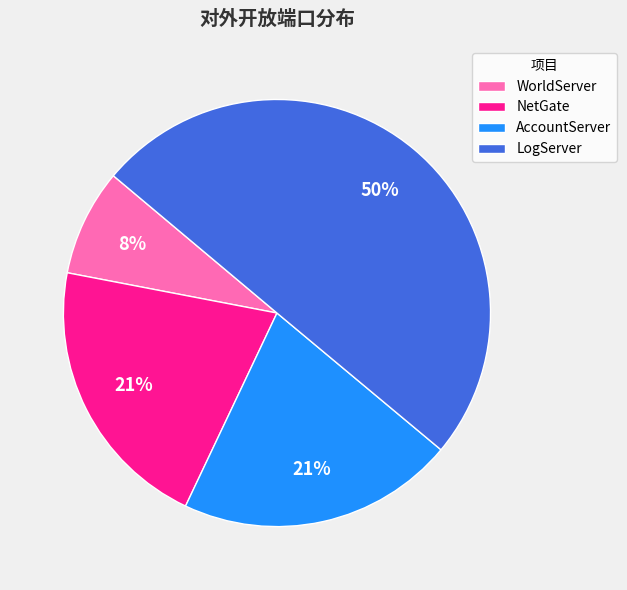

What percentage is the NetGate slice, to the nearest percent?

21%